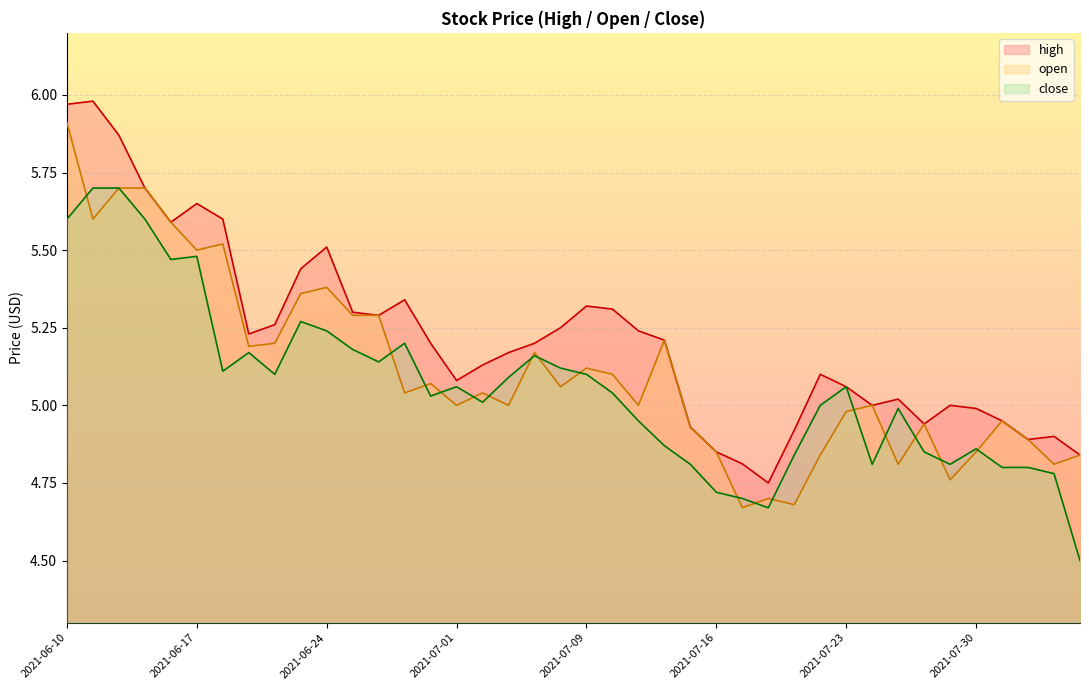

What is the label of the 25th point from the right?

2021-07-01